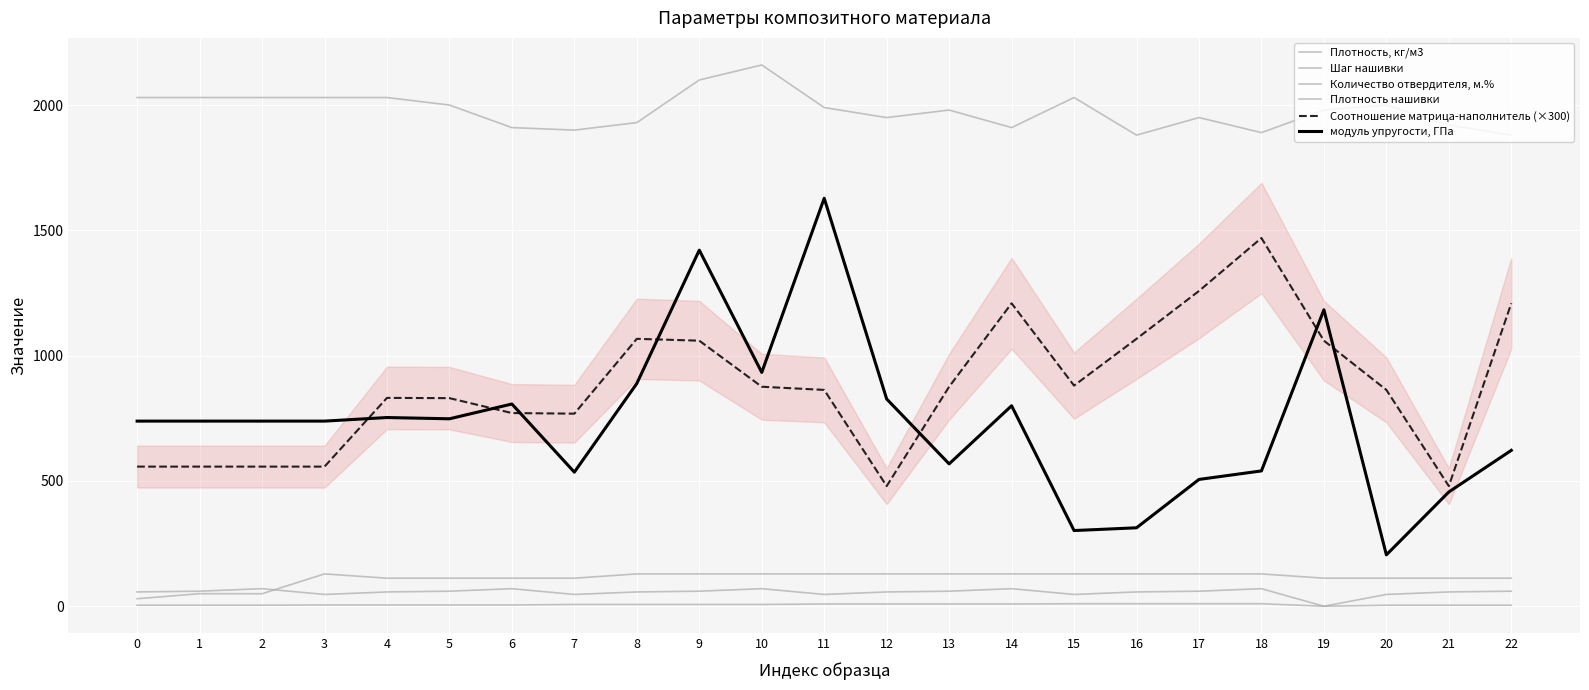

What is the average value of the Соотношение матрица-наполнитель (×300) series?

875.9